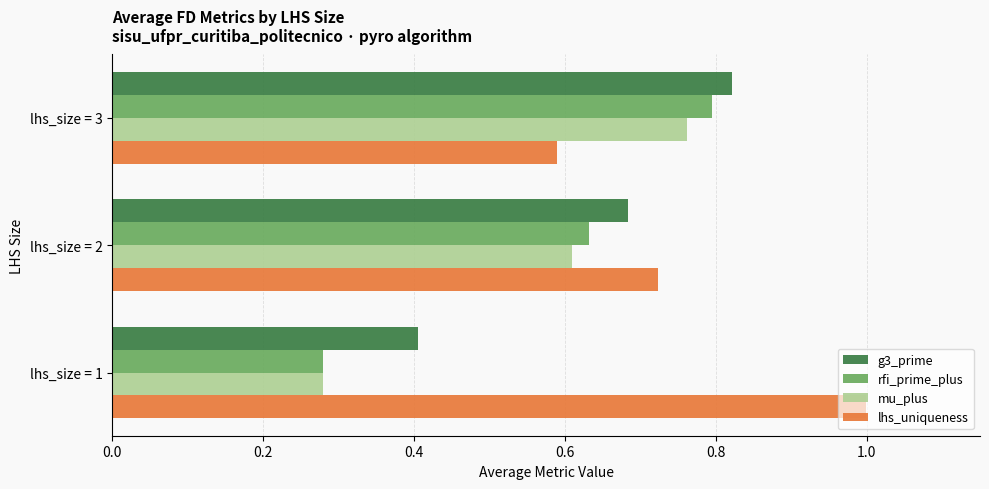

The value of mu_plus at lhs_size = 2 is 0.3. True or false?

False